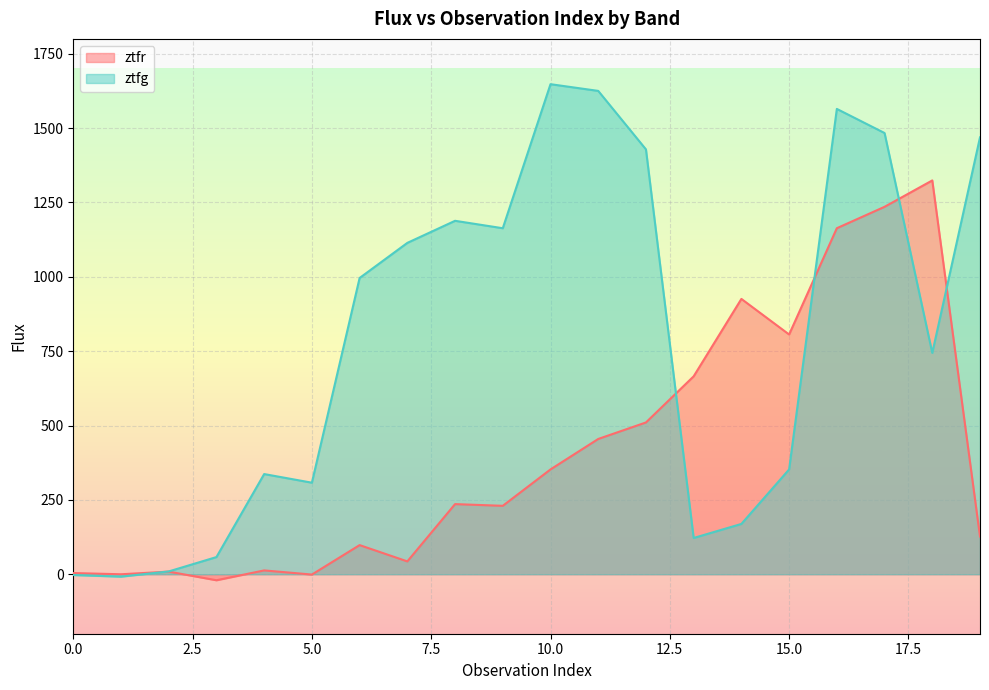

What is the value of the ztfr point at the 7th from the left?

98.0